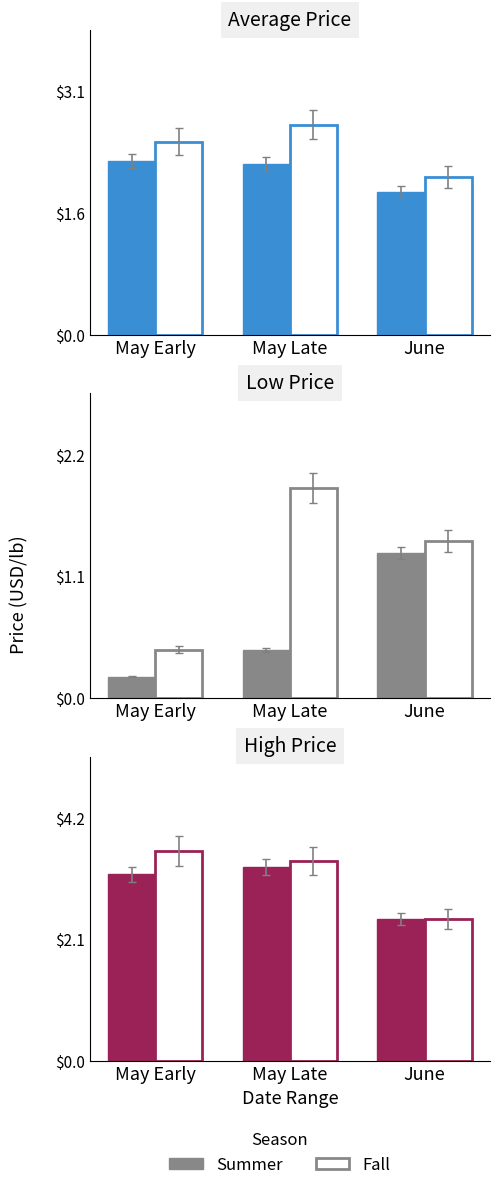

What is the total value across all series at June?

4.9